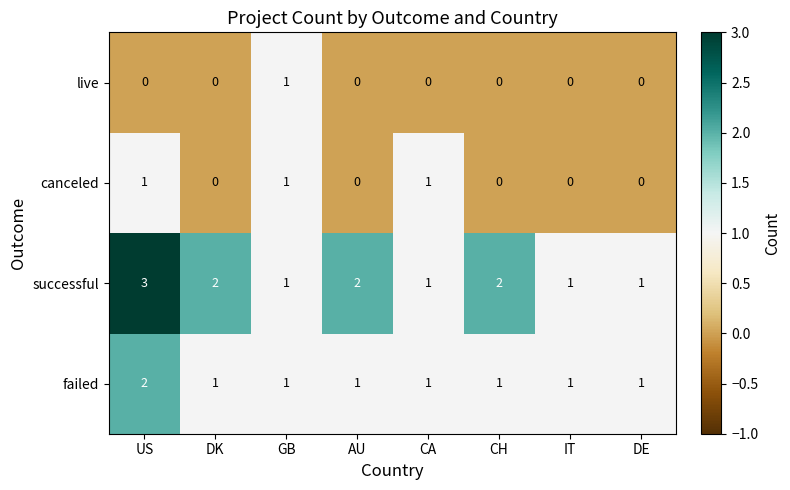

What is the highest value of the successful series?

3